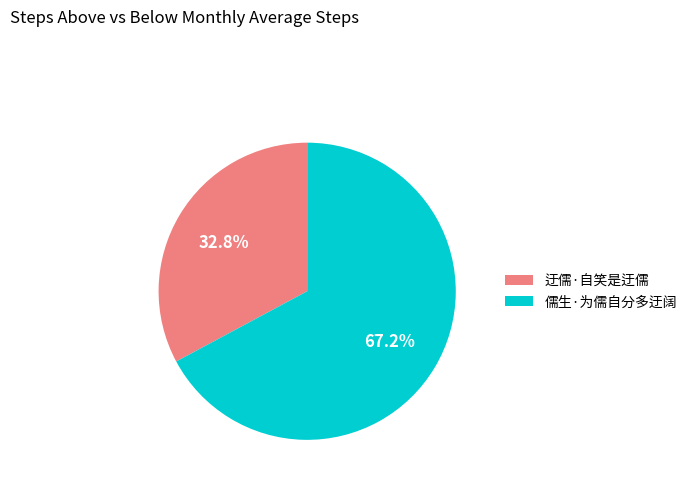

Combined, what portion of the pie is 迂儒·自笑是迂儒 and 儒生·为儒自分多迂阔?

100.0%